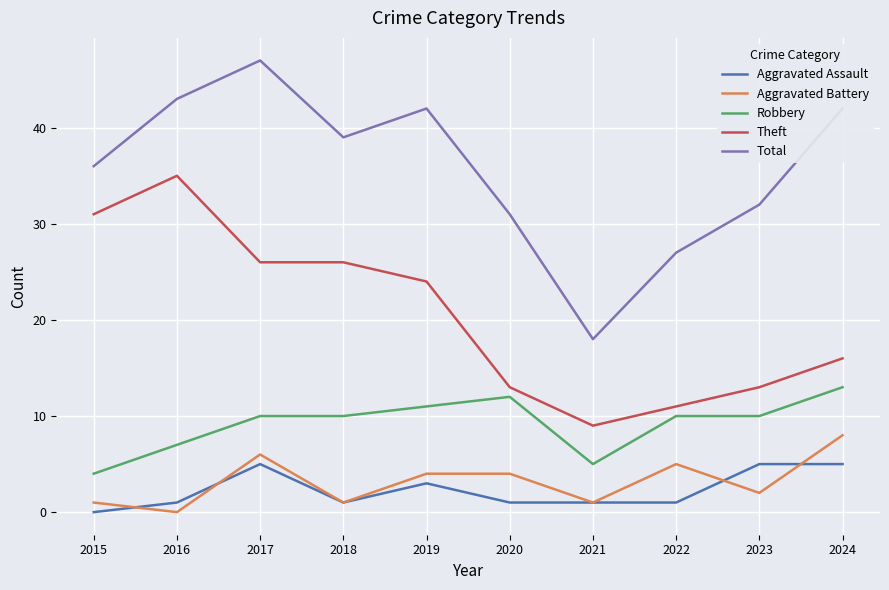

What is the approximate value of Robbery at 2024?

13